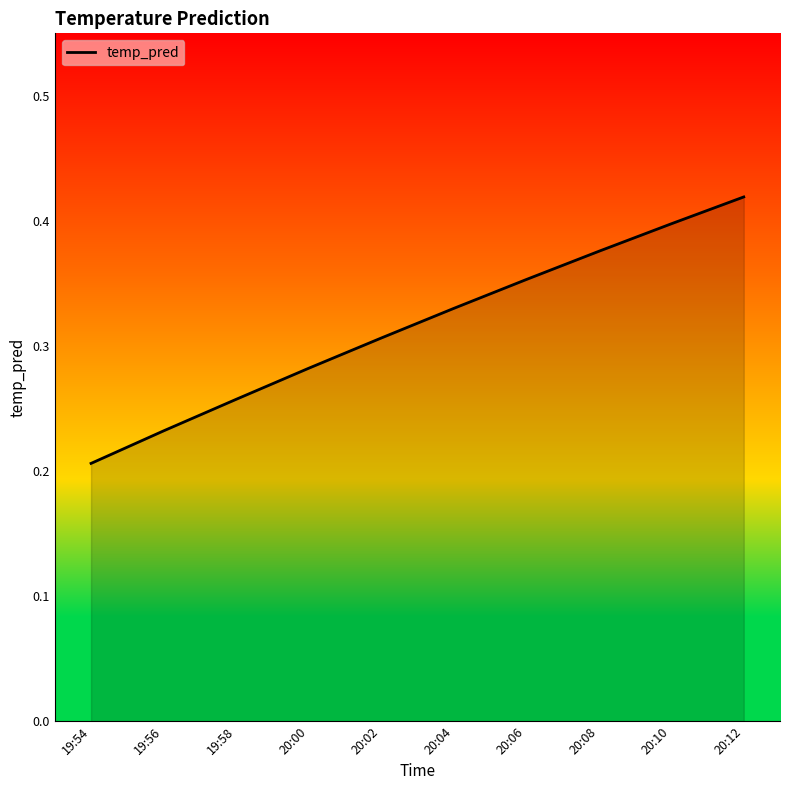

The chart shows a value of 0.5 at 20:10. True or false?

False